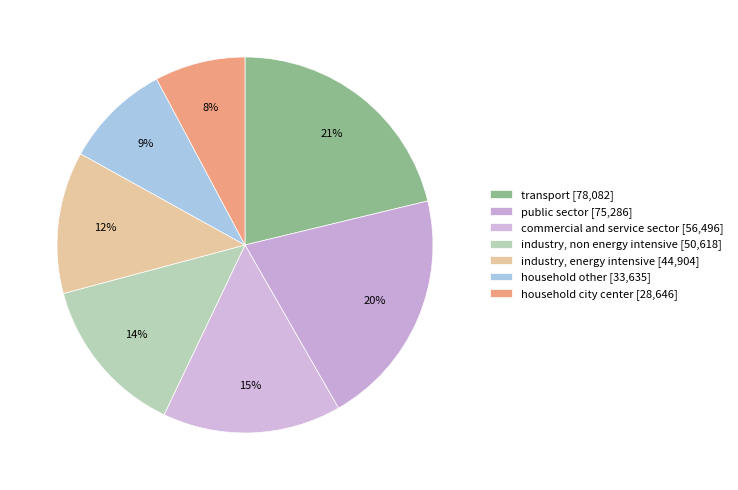

Which category has the biggest portion of the pie?

transport